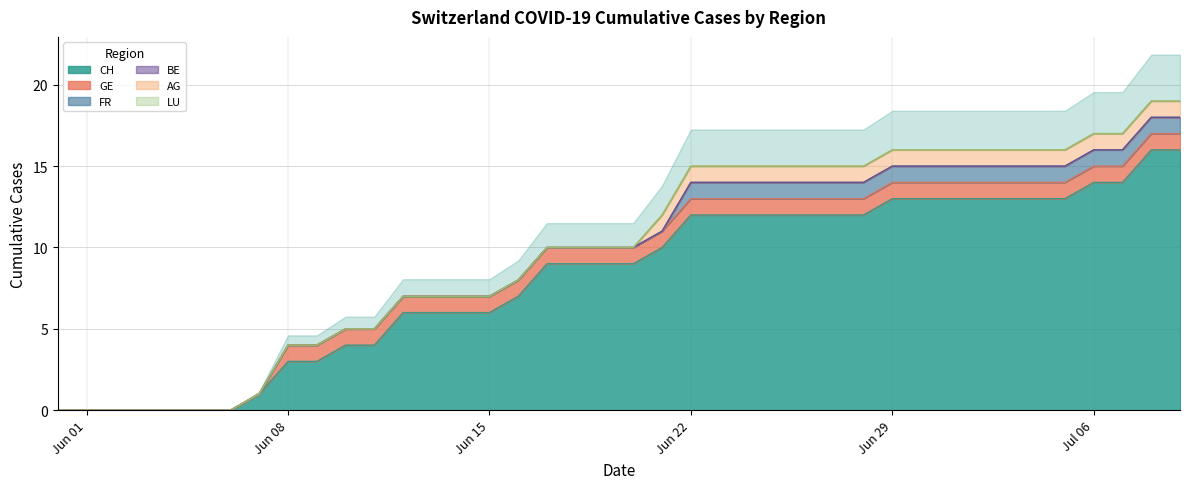

How many lines are shown in the chart?

6